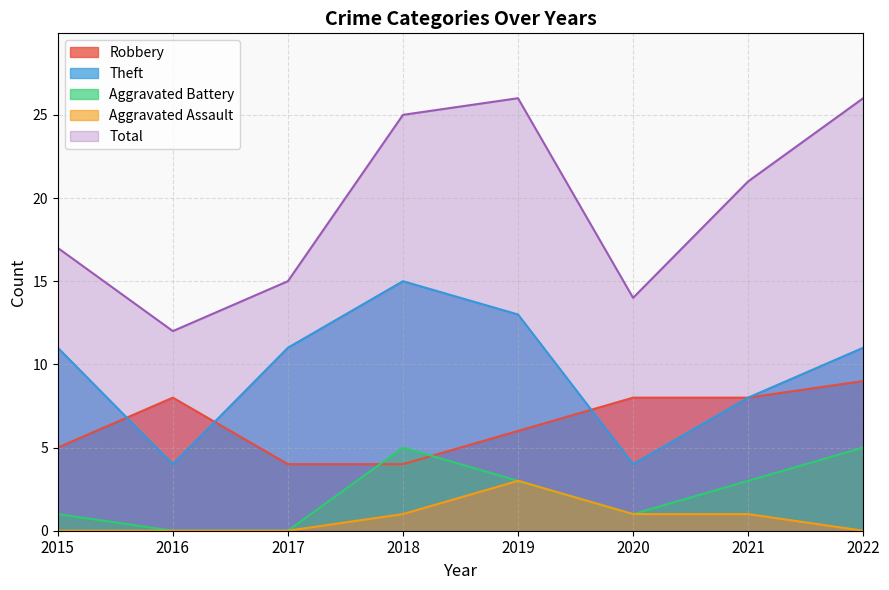

Reading left to right, list all the values displayed in this chart.

Robbery: 2015=5	2016=8	2017=4	2018=4	2019=6	2020=8	2021=8	2022=9
Theft: 2015=11	2016=4	2017=11	2018=15	2019=13	2020=4	2021=8	2022=11
Aggravated Battery: 2015=1	2016=0	2017=0	2018=5	2019=3	2020=1	2021=3	2022=5
Aggravated Assault: 2015=0	2016=0	2017=0	2018=1	2019=3	2020=1	2021=1	2022=0
Total: 2015=17	2016=12	2017=15	2018=25	2019=26	2020=14	2021=21	2022=26